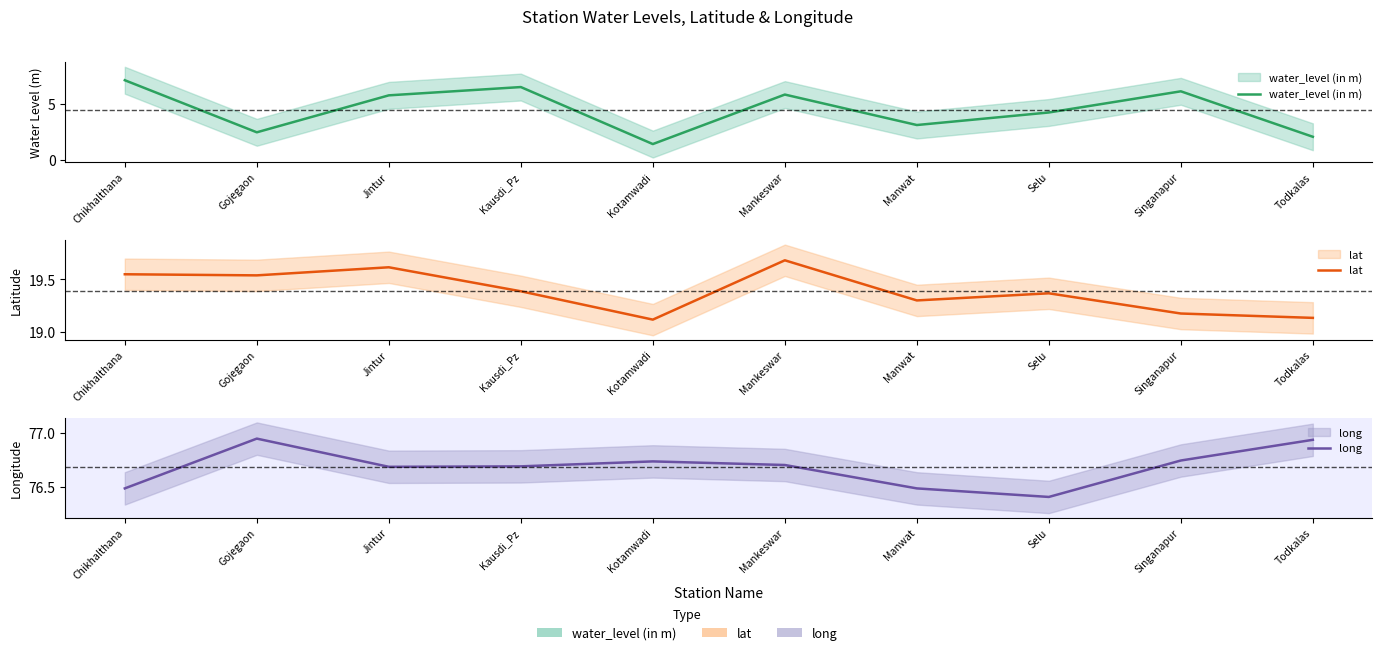

What is the sum of the lat values at Singanapur and Kotamwadi?

38.3